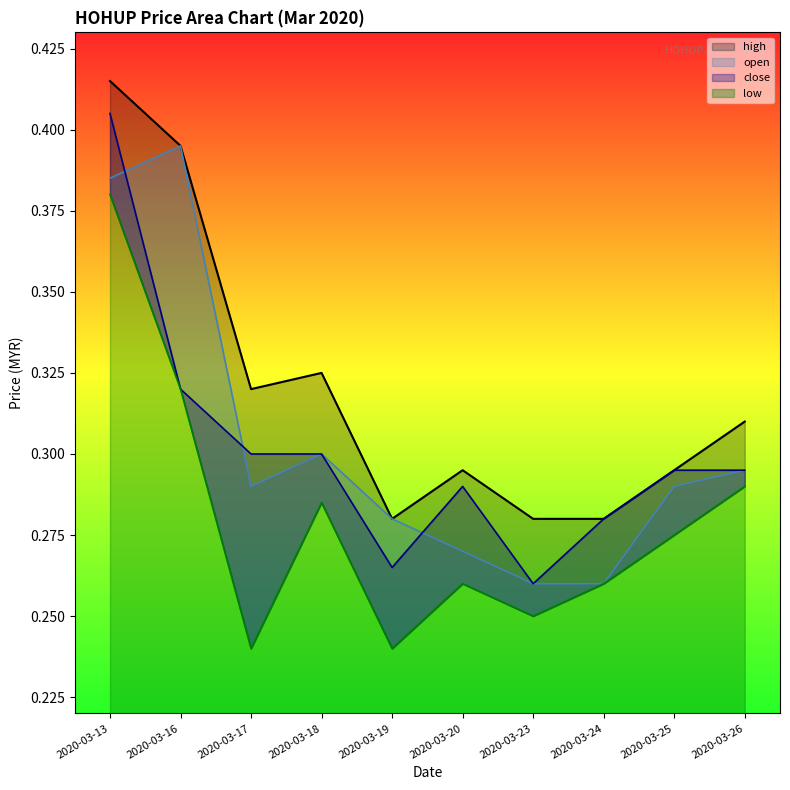

What is the approximate value of low at 2020-03-26?

0.3